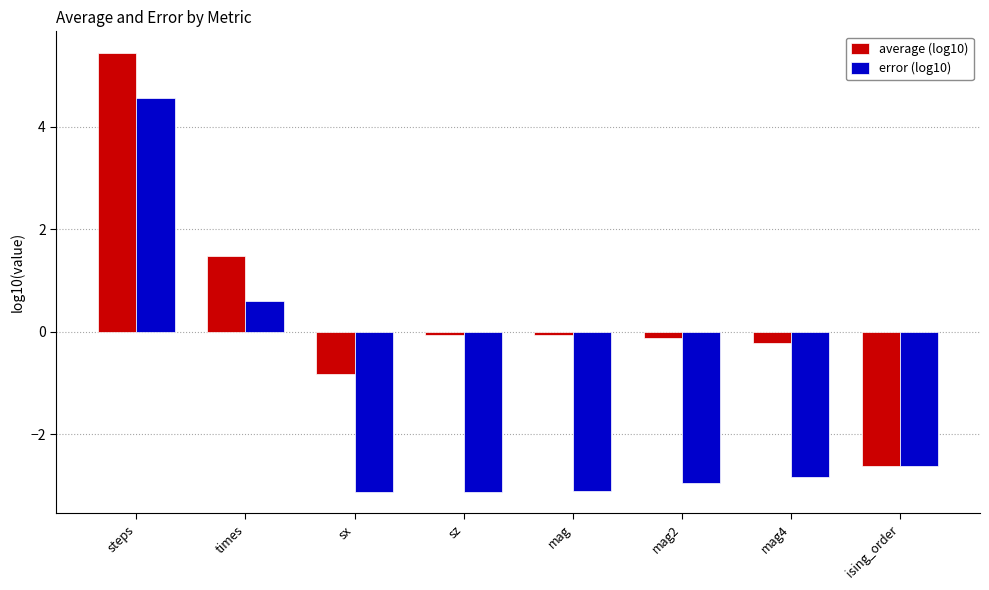

How many values in the average (log10) series are below 0?

6